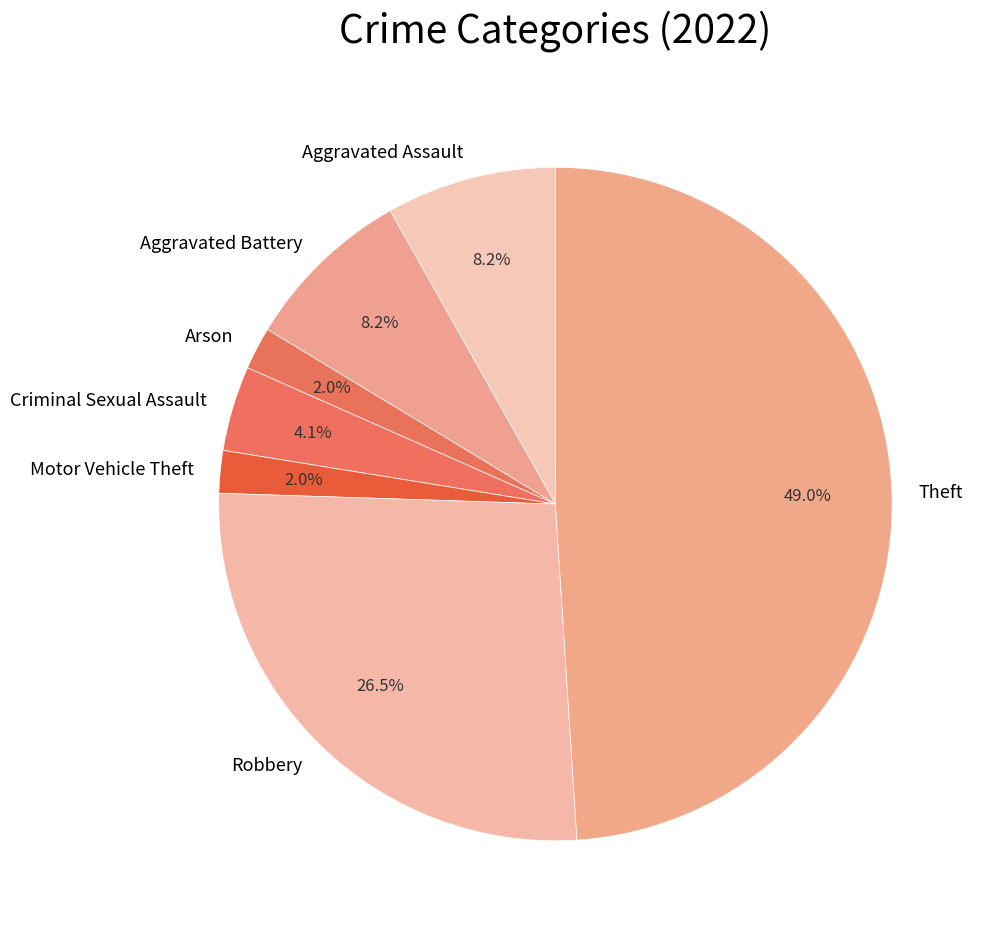

Which slice is the largest?

Theft